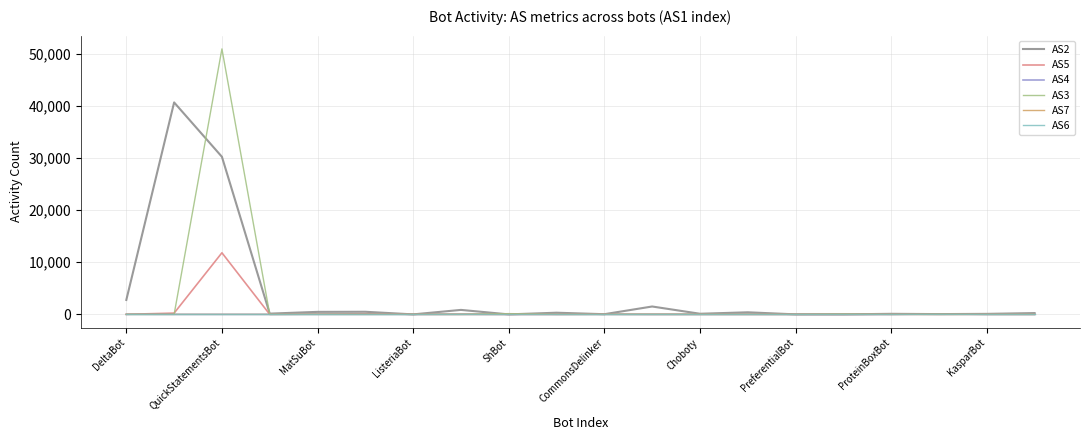

Which series has the largest range (max minus min)?

AS3